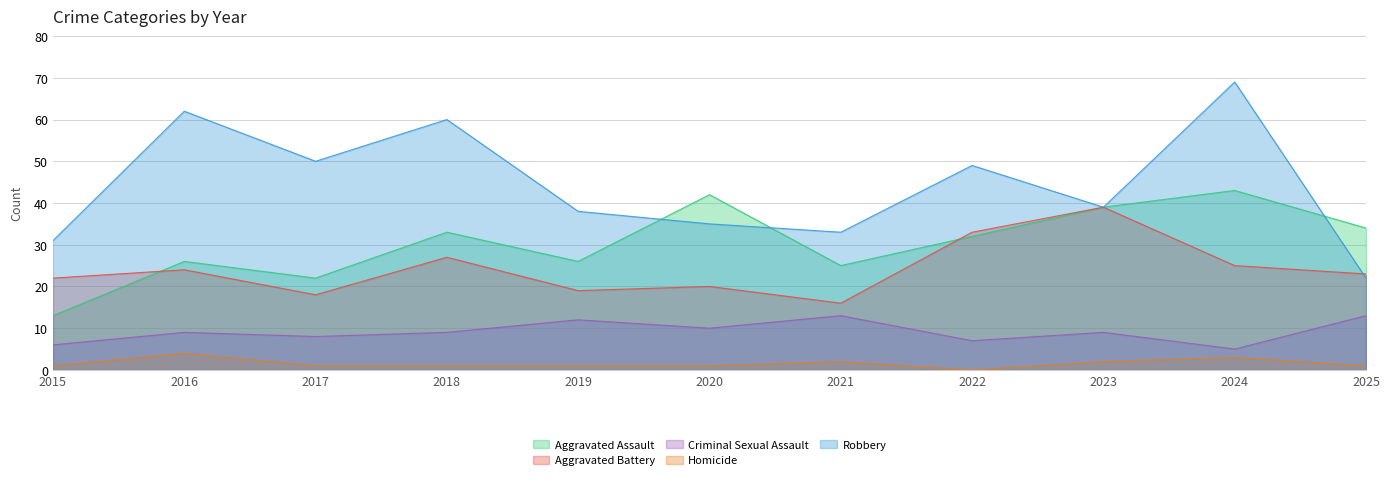

What is the highest value of the Aggravated Battery series?

39